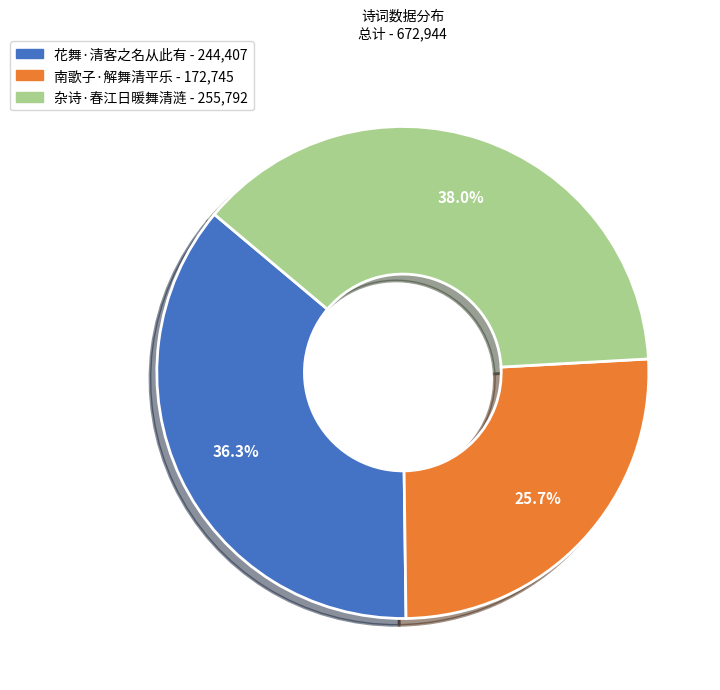

Does 南歌子·解舞清平乐 represent more than half of the total?

No